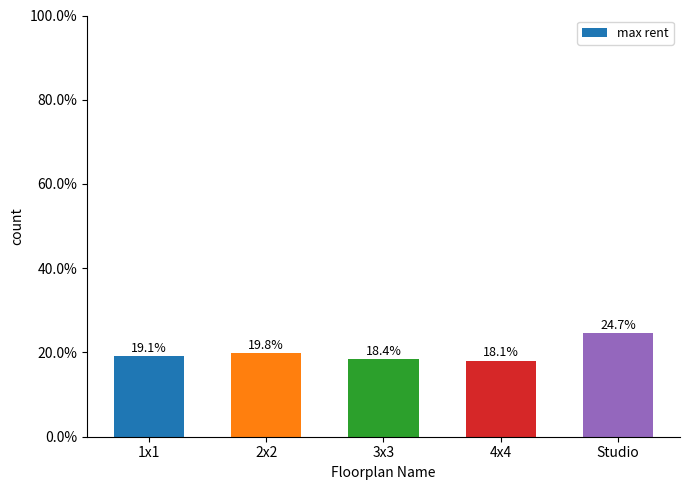

What is the smallest value displayed?

18.1